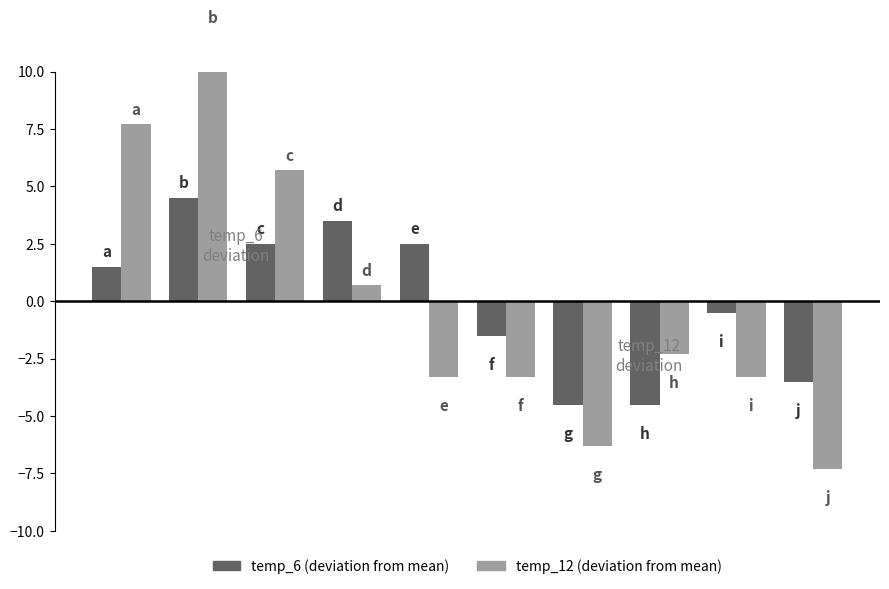

Does the chart contain stacked bars?

No